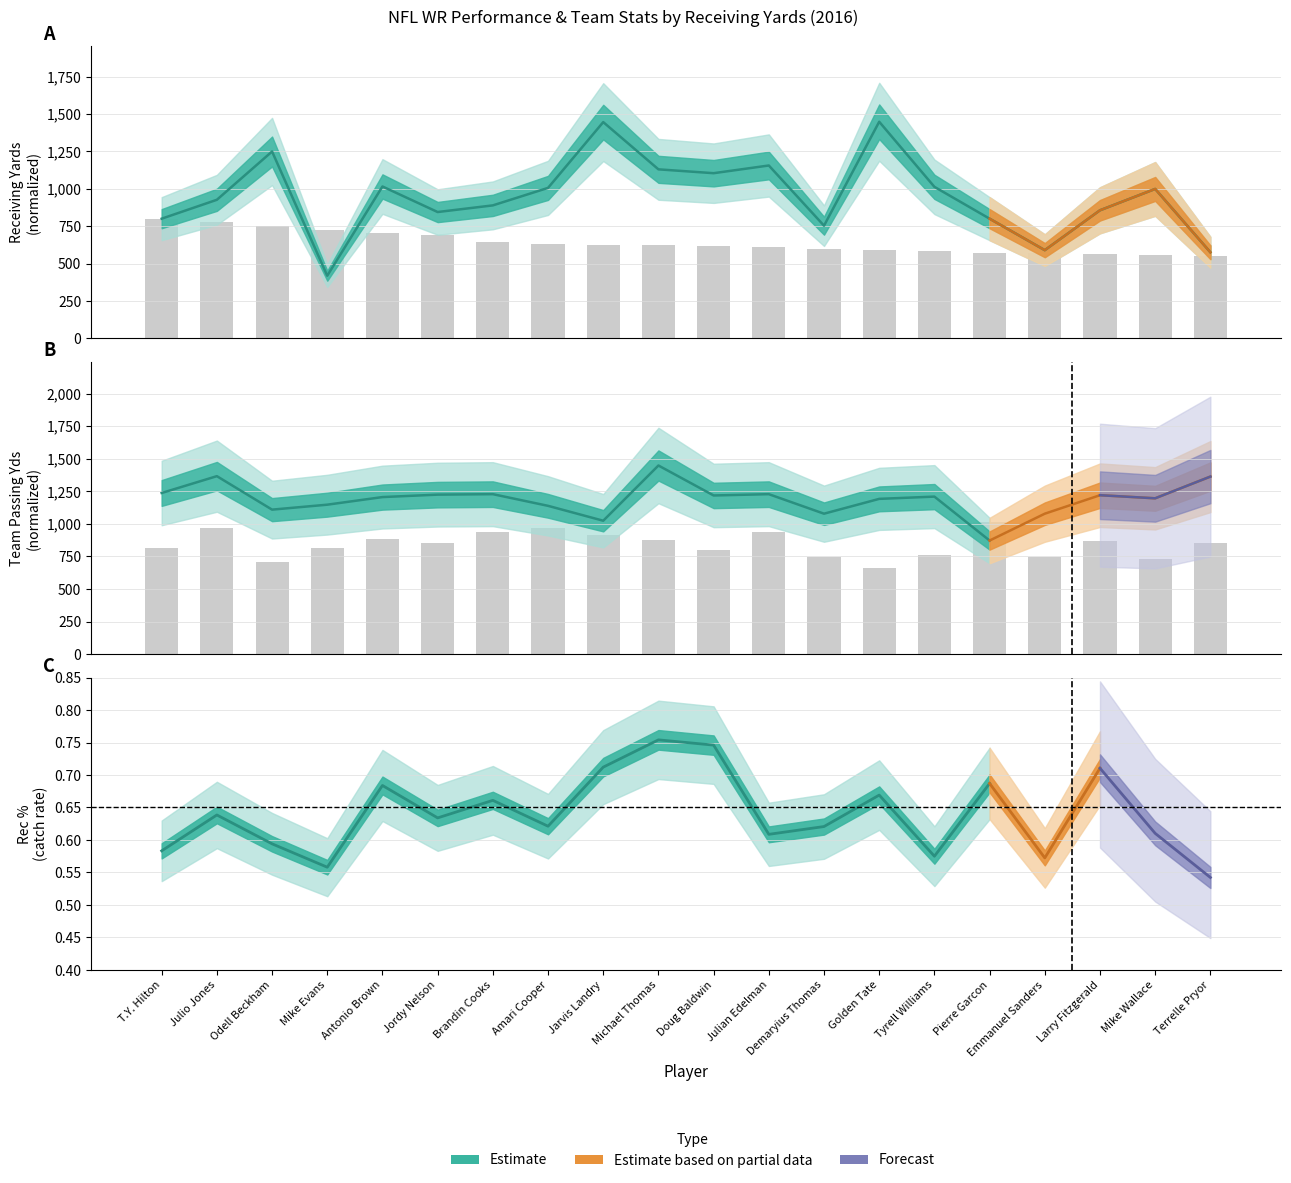

What position from the left is Tyrell Williams?

15